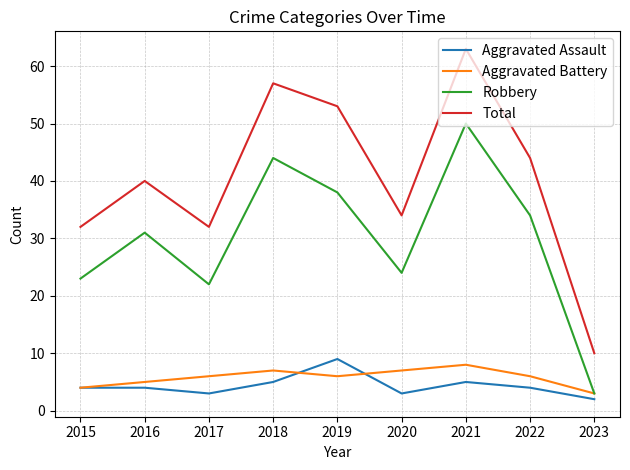

What is the difference between the second highest and minimum values in the Robbery series?

41